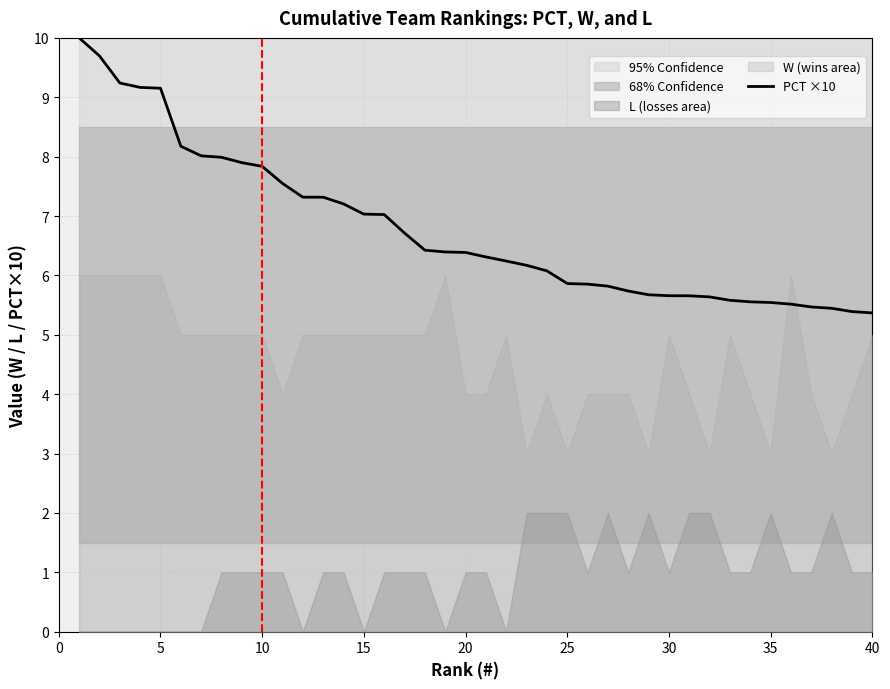

What is the maximum value for PCT ×10?

10.0